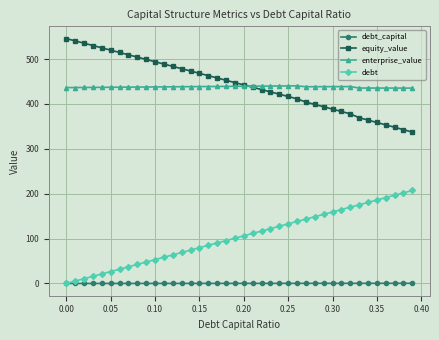

True or false: enterprise_value and debt_capital intersect in this chart.

False